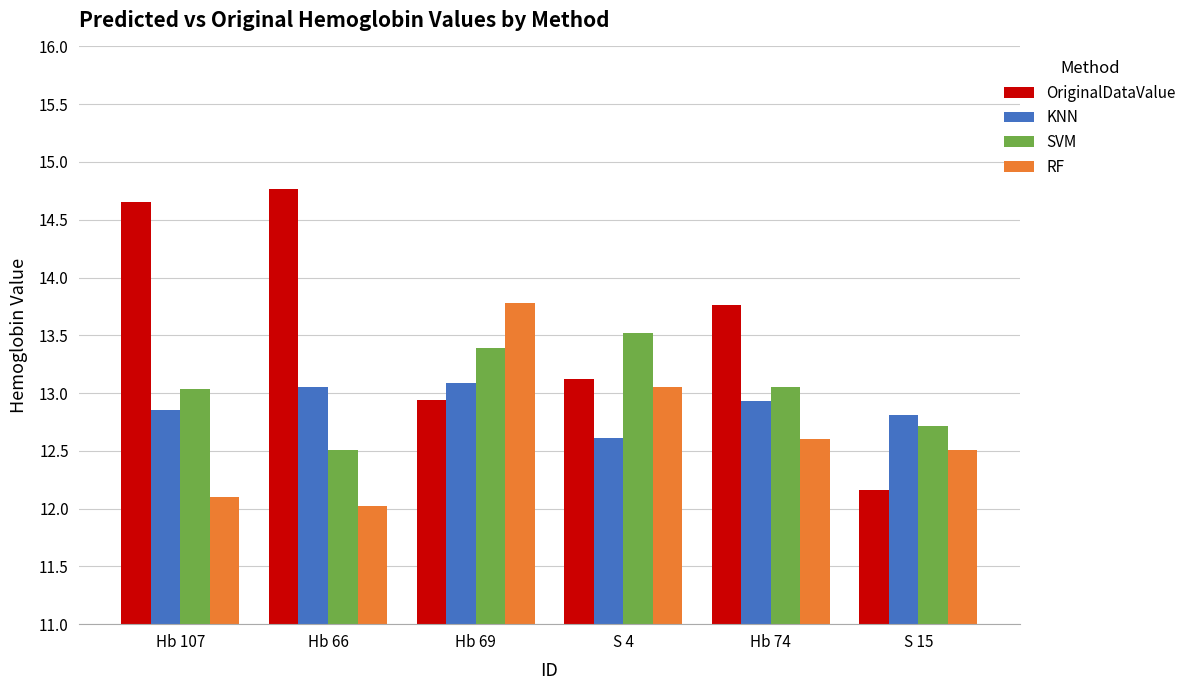

What is the sum of the RF values at S 4 and S 15?

25.6